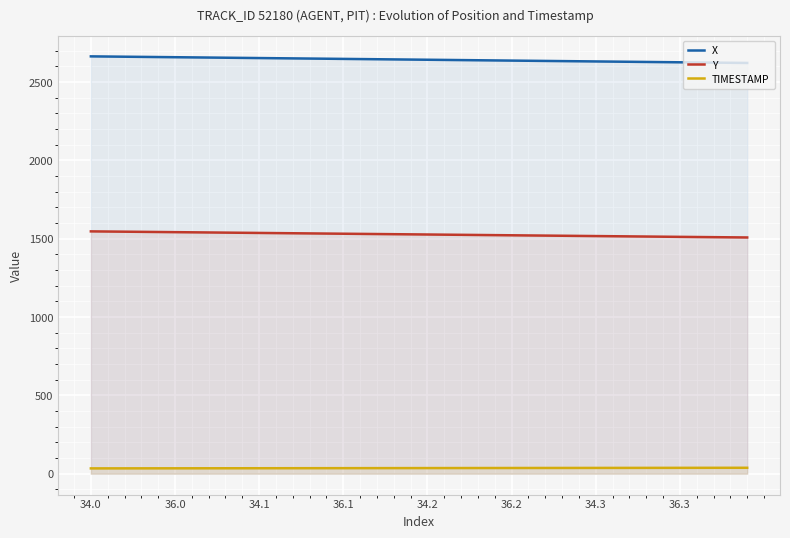

Which category has the highest value across all series?

34.0